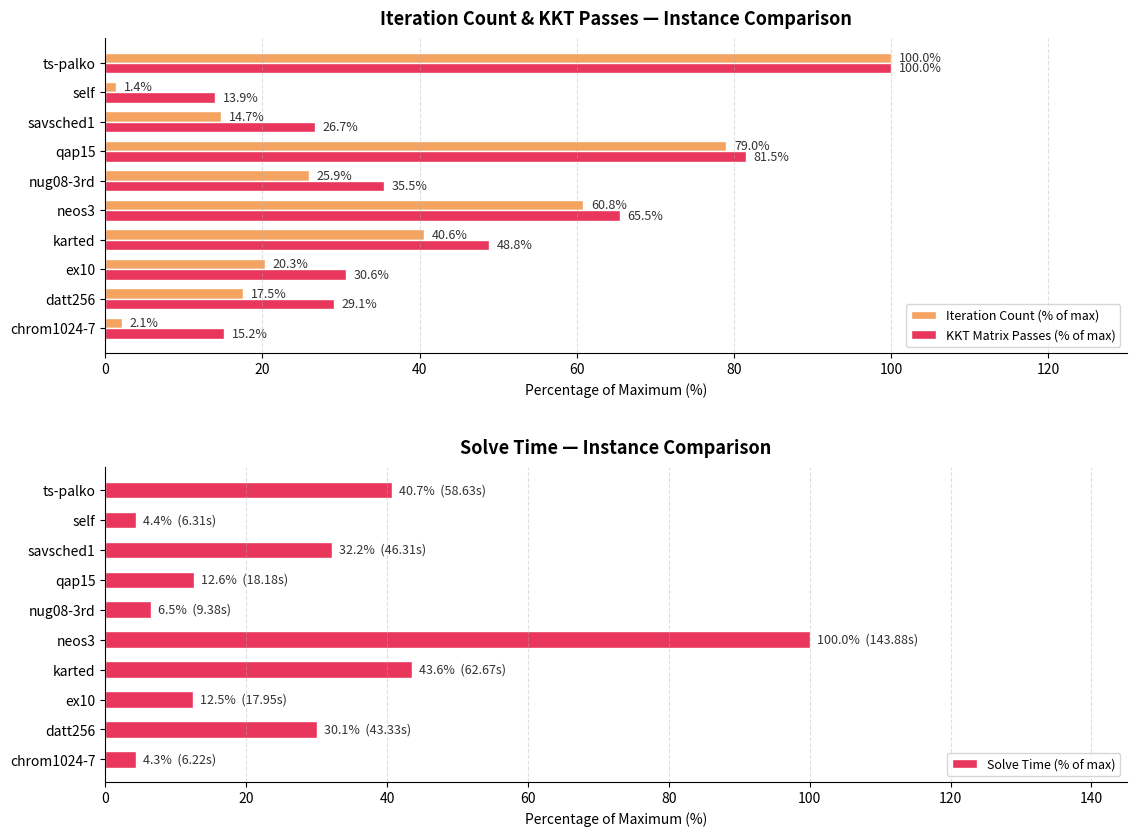

At which label is Solve Time (% of max) closest to 52?

karted